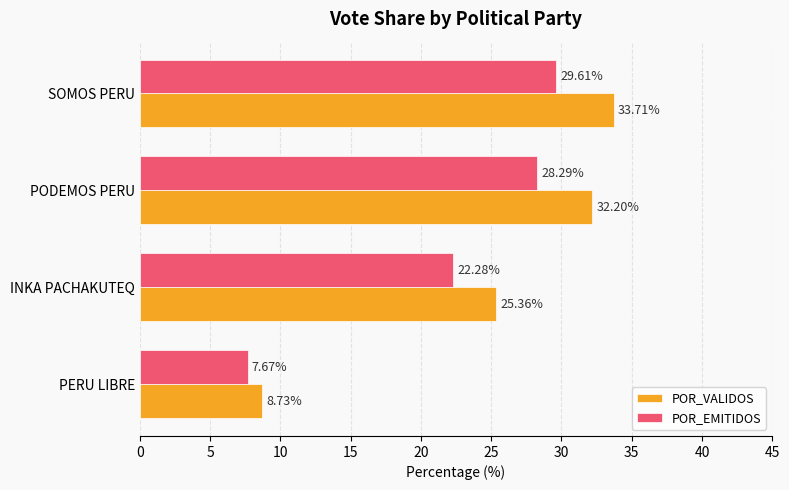

Rank the series by their average value, from lowest to highest.

POR_EMITIDOS, POR_VALIDOS